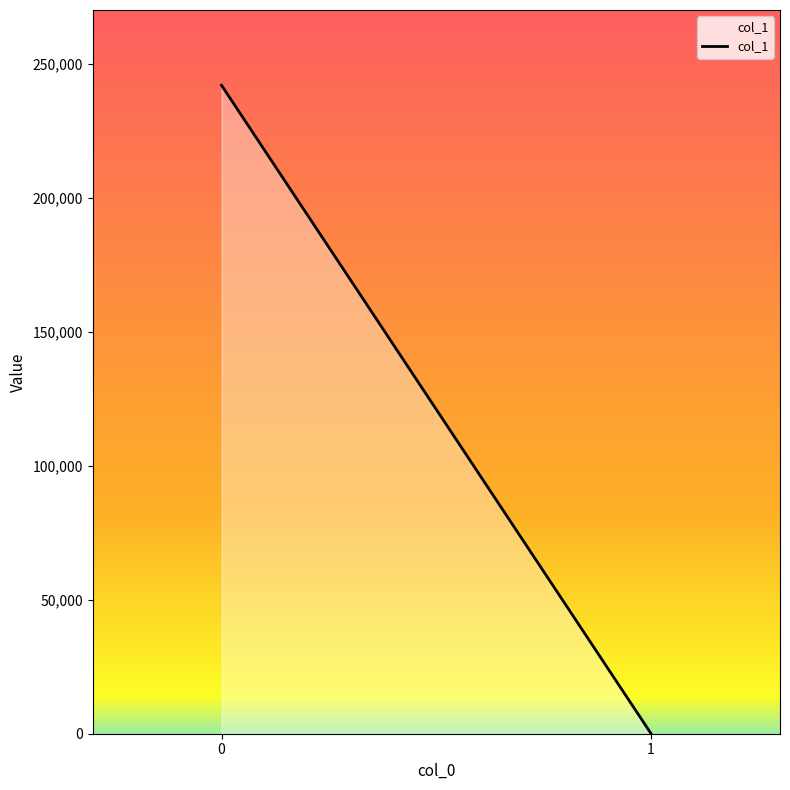

At which category does the chart reach its minimum across all series?

1